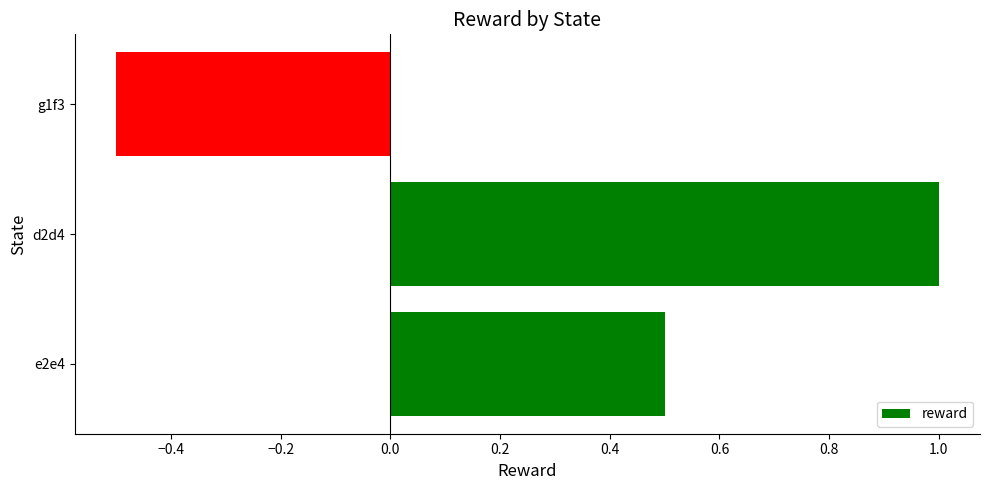

List the labels in order of value, smallest first.

g1f3, e2e4, d2d4